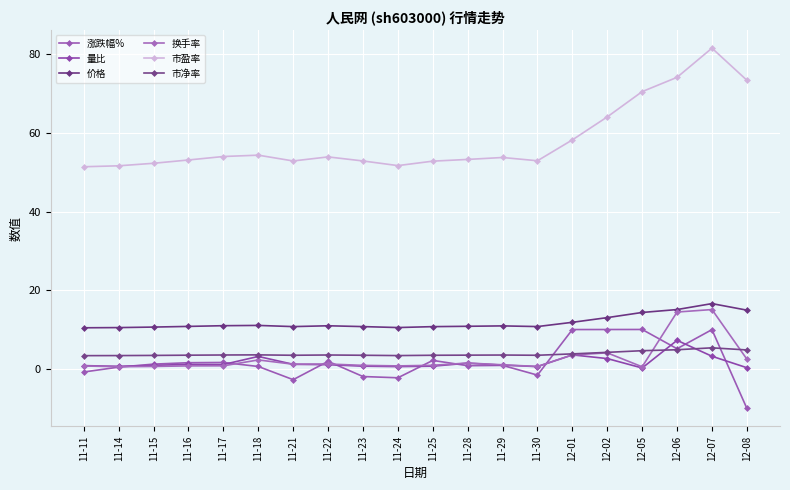

Reading right to left, transcribe all the data shown in this chart.

涨跌幅%: 12-08=-10.0	12-07=10.0	12-06=5.2	12-05=10.0	12-02=10.0	12-01=10.0	11-30=-1.6	11-29=0.9	11-28=0.8	11-25=2.2	11-24=-2.2	11-23=-1.9	11-22=1.9	11-21=-2.7	11-18=0.6	11-17=1.7	11-16=1.6	11-15=1.2	11-14=0.5	11-11=-0.8
量比: 12-08=0.3	12-07=3.2	12-06=7.3	12-05=0.3	12-02=2.6	12-01=3.6	11-30=0.6	11-29=1.0	11-28=1.5	11-25=0.7	11-24=0.6	11-23=0.7	11-22=1.1	11-21=1.2	11-18=3.2	11-17=1.1	11-16=1.2	11-15=0.9	11-14=0.7	11-11=0.9
价格: 12-08=14.9	12-07=16.6	12-06=15.1	12-05=14.4	12-02=13.1	12-01=11.9	11-30=10.8	11-29=10.9	11-28=10.8	11-25=10.8	11-24=10.5	11-23=10.8	11-22=11.0	11-21=10.8	11-18=11.1	11-17=11.0	11-16=10.8	11-15=10.7	11-14=10.5	11-11=10.5
换手率: 12-08=2.5	12-07=15.1	12-06=14.5	12-05=0.6	12-02=4.1	12-01=3.6	11-30=0.6	11-29=1.1	11-28=1.5	11-25=0.9	11-24=0.8	11-23=0.9	11-22=1.3	11-21=1.2	11-18=2.3	11-17=0.8	11-16=0.8	11-15=0.7	11-14=0.6	11-11=0.8
市盈率: 12-08=73.3	12-07=81.5	12-06=74.1	12-05=70.5	12-02=64.0	12-01=58.2	11-30=52.9	11-29=53.7	11-28=53.2	11-25=52.8	11-24=51.7	11-23=52.8	11-22=53.9	11-21=52.8	11-18=54.3	11-17=54.0	11-16=53.1	11-15=52.2	11-14=51.6	11-11=51.4
市净率: 12-08=4.8	12-07=5.4	12-06=4.9	12-05=4.7	12-02=4.2	12-01=3.8	11-30=3.5	11-29=3.5	11-28=3.5	11-25=3.5	11-24=3.4	11-23=3.5	11-22=3.6	11-21=3.5	11-18=3.6	11-17=3.6	11-16=3.5	11-15=3.5	11-14=3.4	11-11=3.4